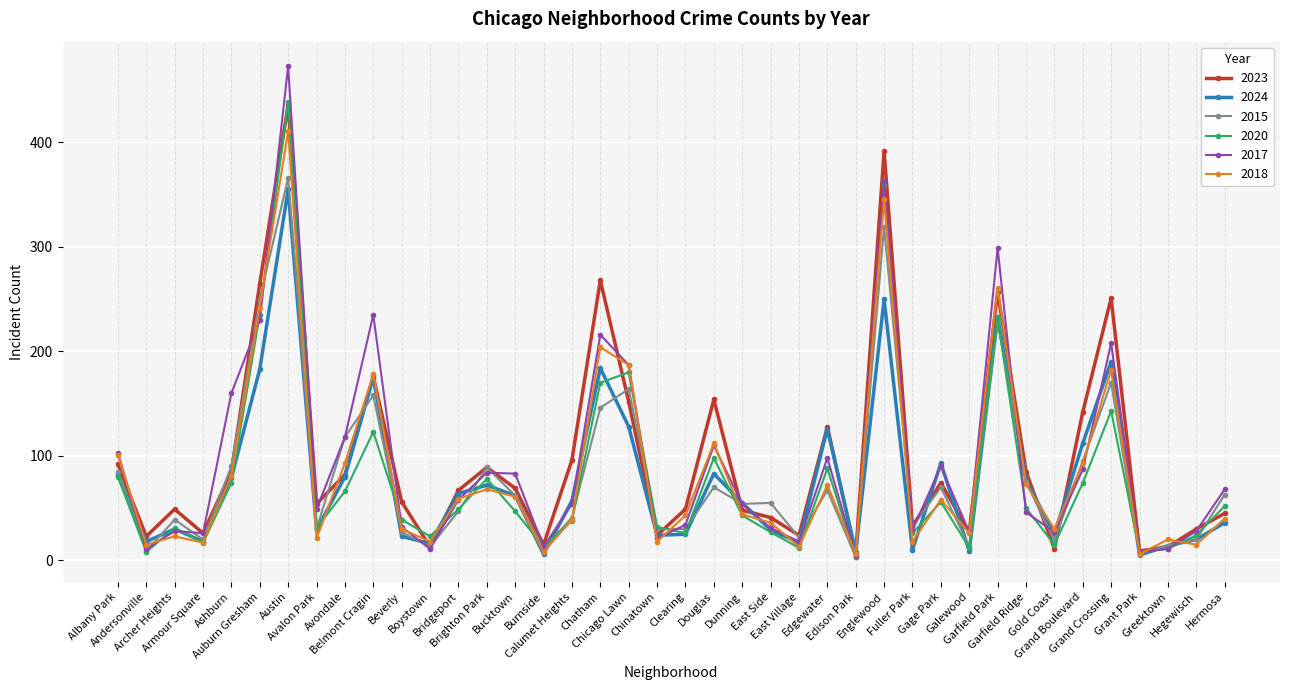

What is the total value across all series at Brighton Park?

480